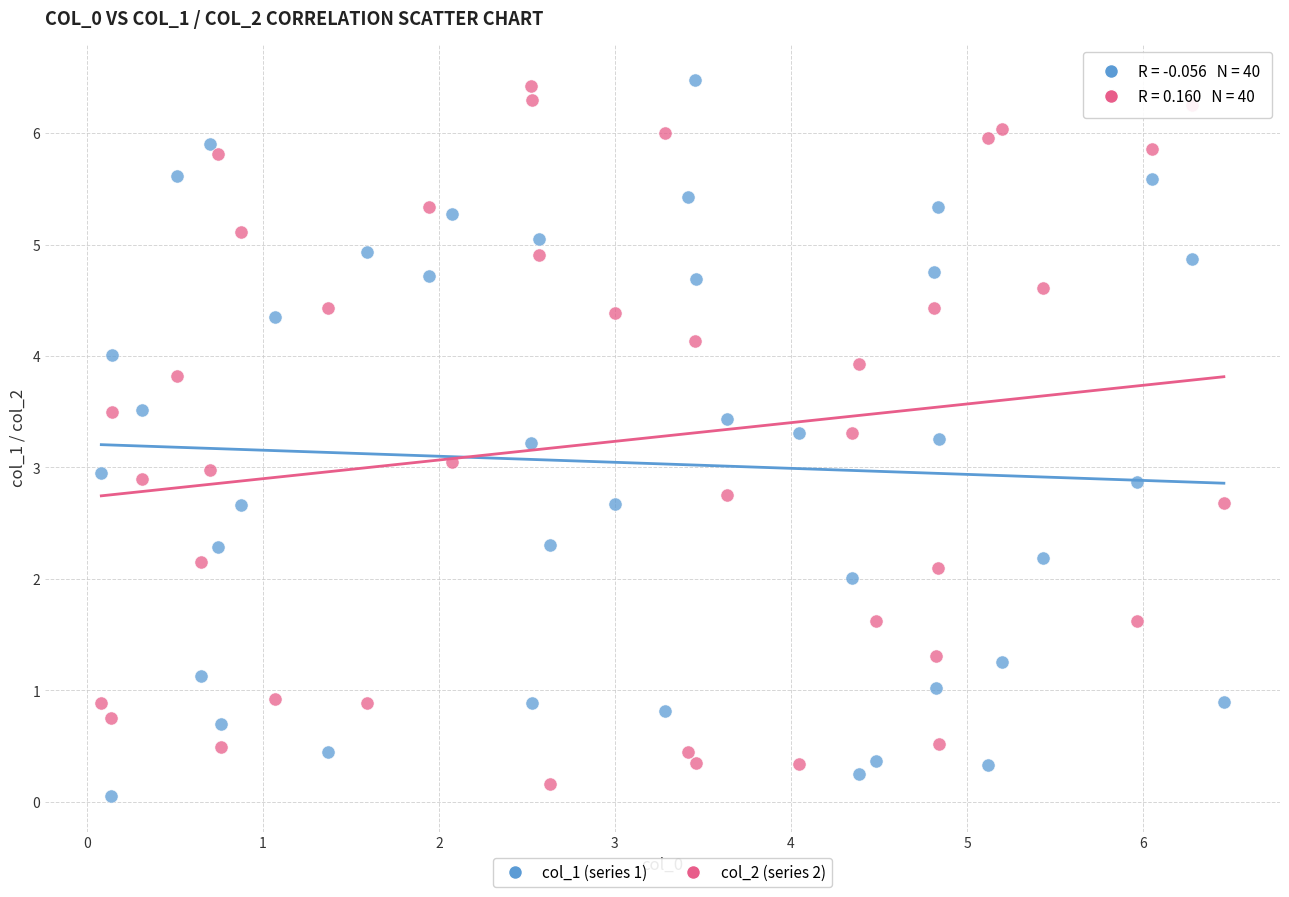

Across all data points, what is the range of X values (max minus min)?

6.4